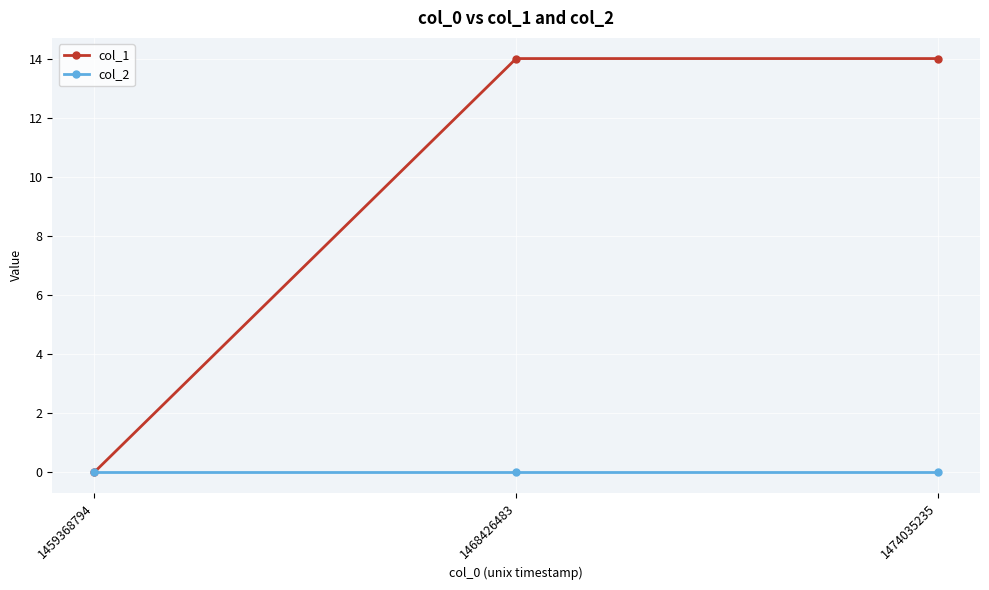

Is it true that col_2 equals 0 at 1459368794?

True